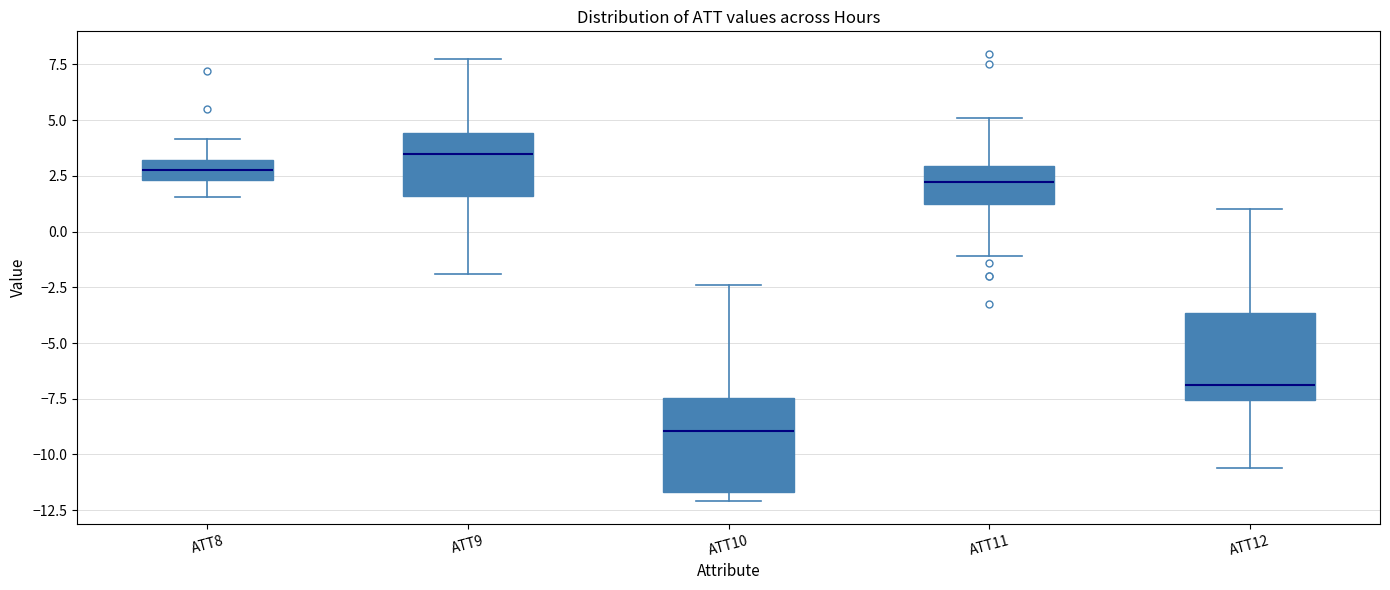

Which box has the lowest median line?

ATT10